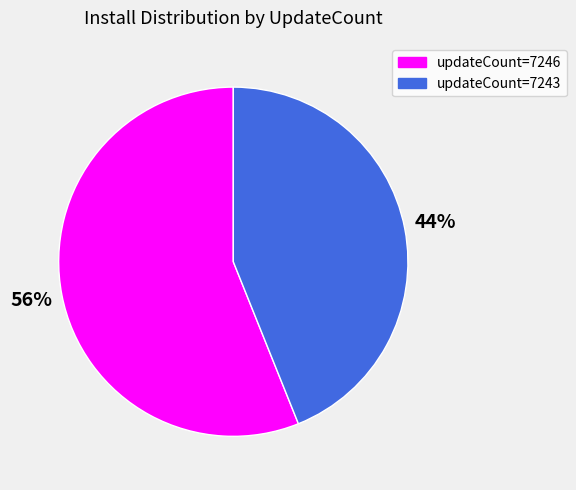

To the nearest percent, what is the difference between the largest and smallest slice percentages?

12%